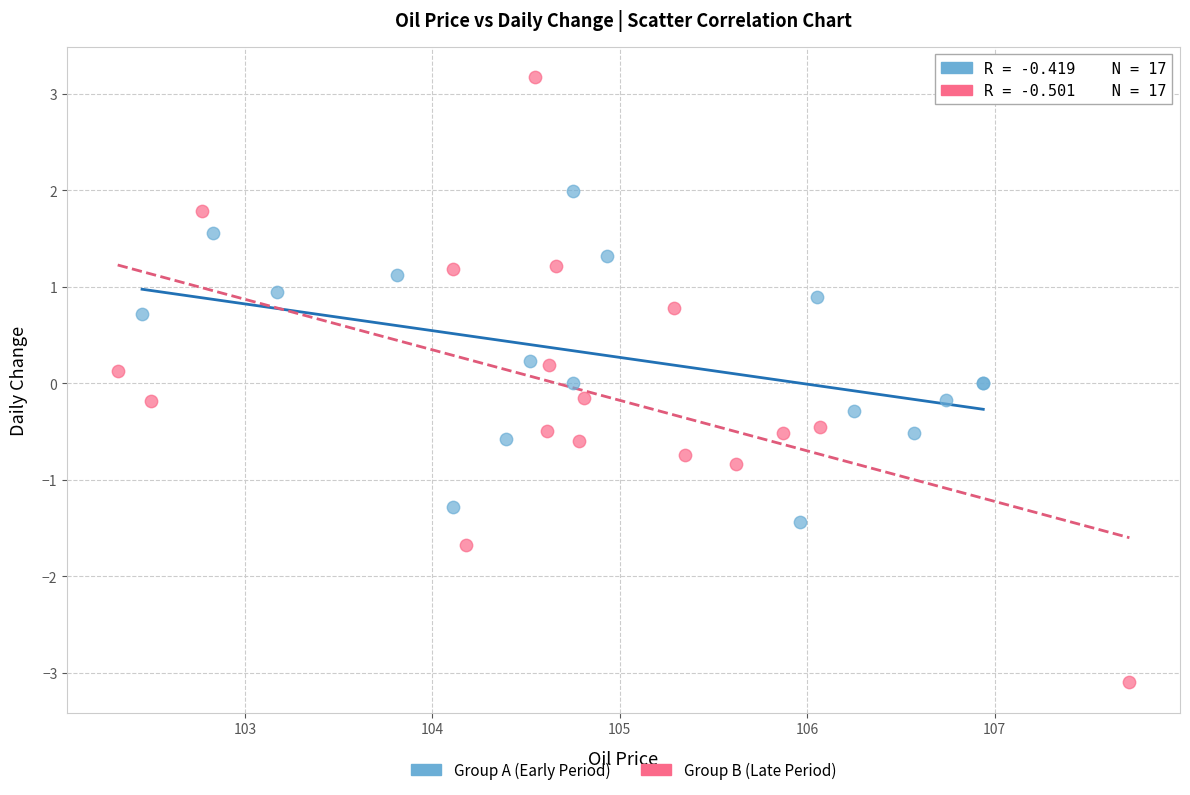

What are all the series names shown in the legend?

Group A (Early Period), Group B (Late Period)